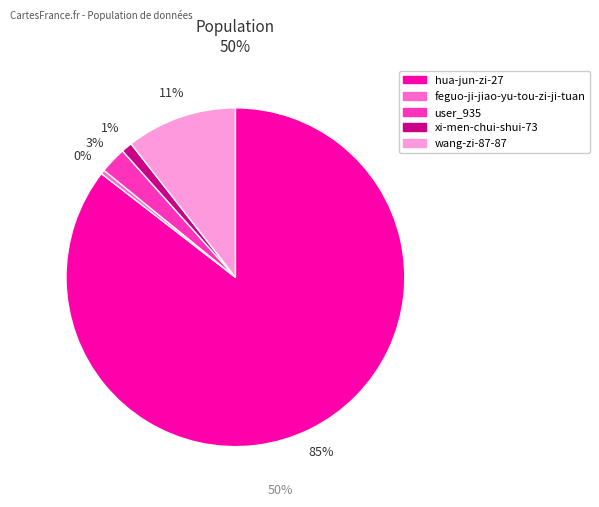

Which has a higher value, hua-jun-zi-27 or user_935?

hua-jun-zi-27